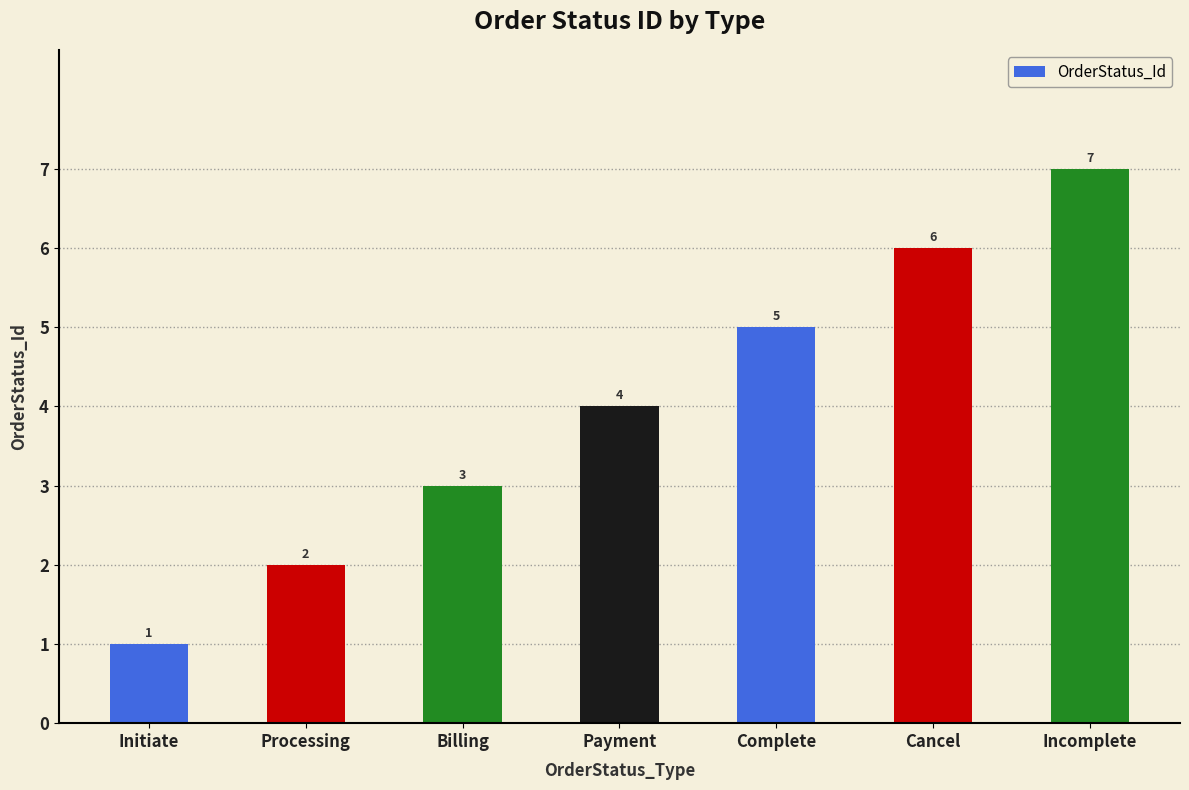

Which has a higher value, Initiate or Complete?

Complete